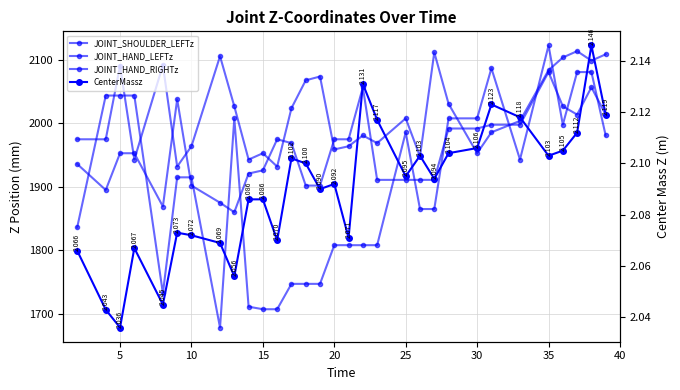

How many series are shown in this chart?

4